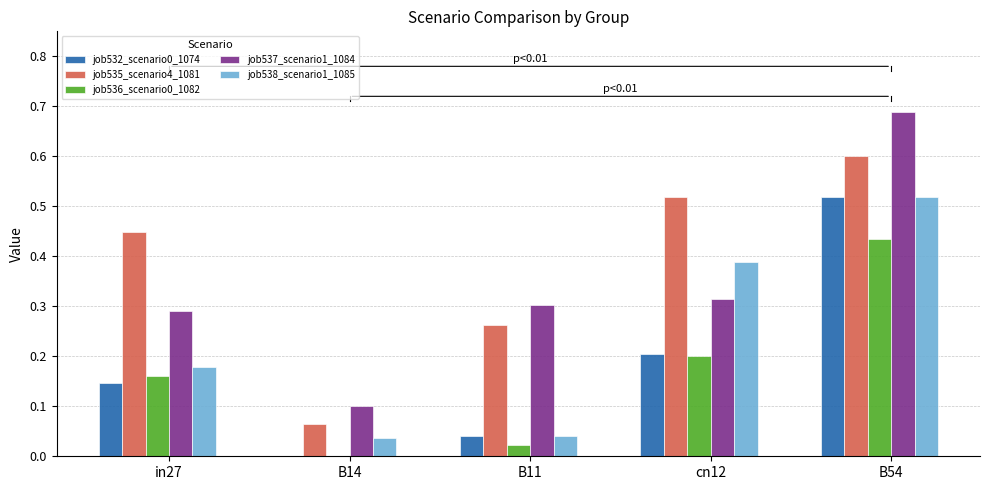

The job535_scenario4_1081 series shows 0.3 at B54. True or false?

False